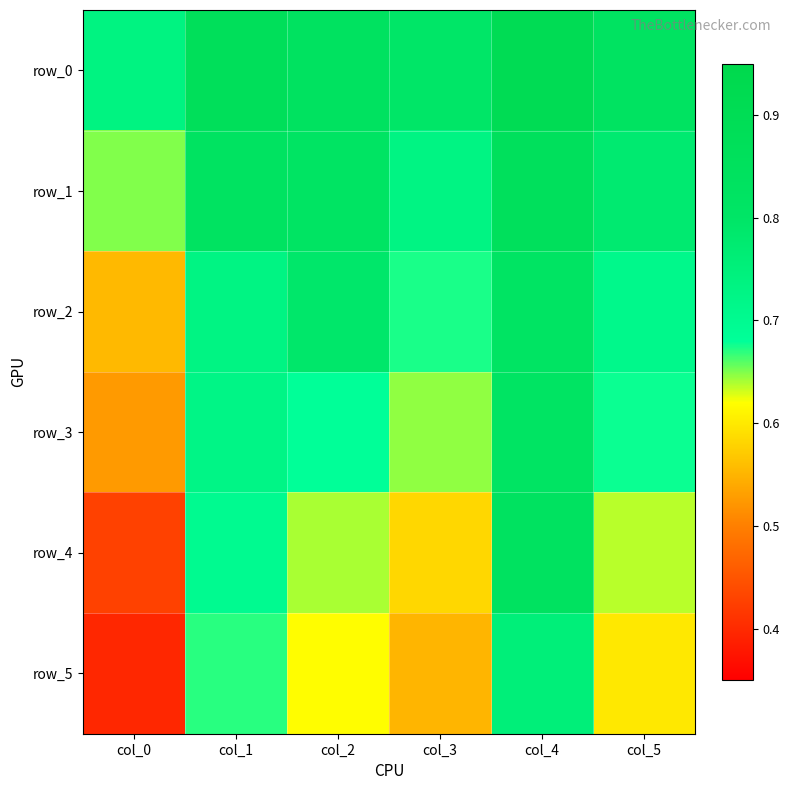

Reading left to right, extract all data points from this chart.

row_0: 0.7	0.9	0.8	0.8	0.9	0.8
row_1: 0.6	0.8	0.8	0.7	0.9	0.8
row_2: 0.6	0.7	0.8	0.7	0.8	0.7
row_3: 0.5	0.7	0.7	0.6	0.8	0.7
row_4: 0.4	0.7	0.6	0.6	0.8	0.6
row_5: 0.4	0.7	0.6	0.6	0.8	0.6